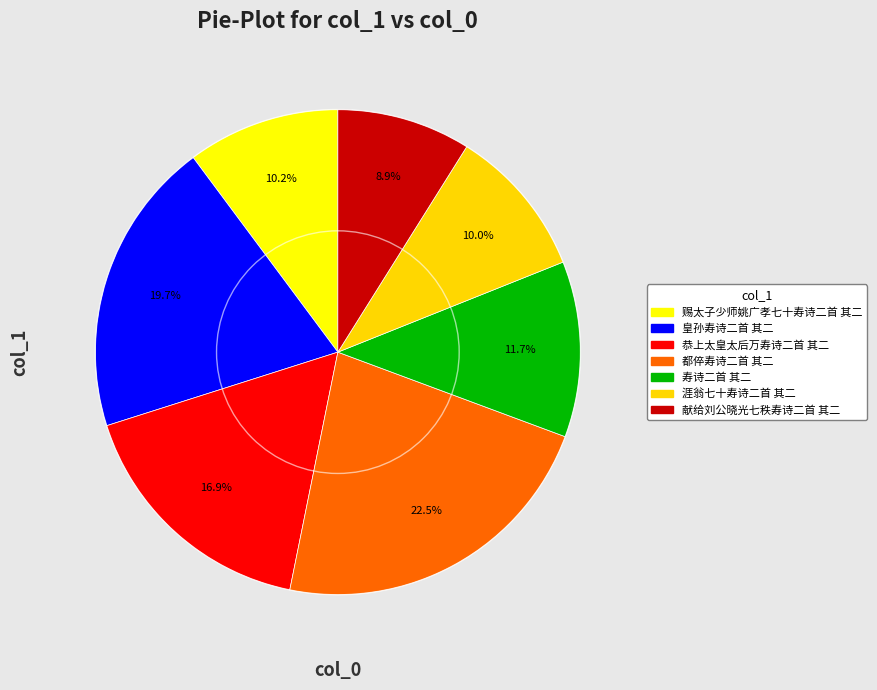

What percentage is the 寿诗二首 其二 slice, to the nearest percent?

12%